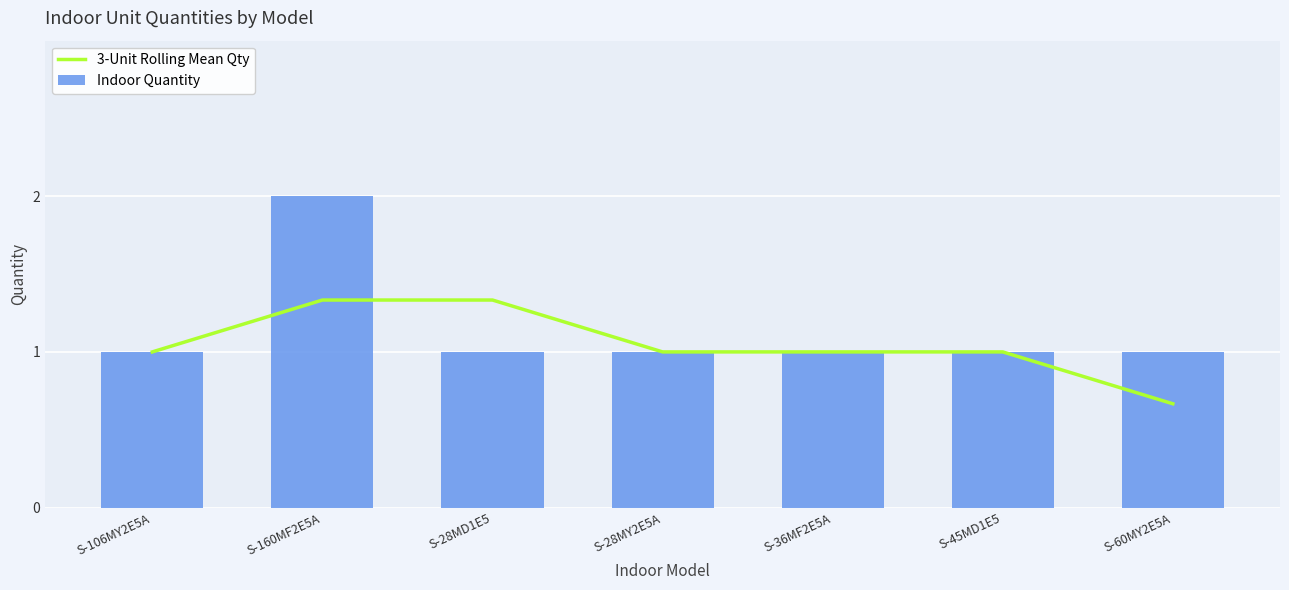

What is the value of the Indoor Quantity bar at the 4th from the left?

1